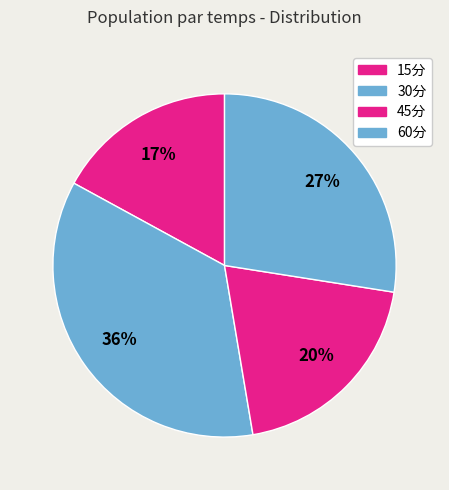

Does any single category account for the majority?

No